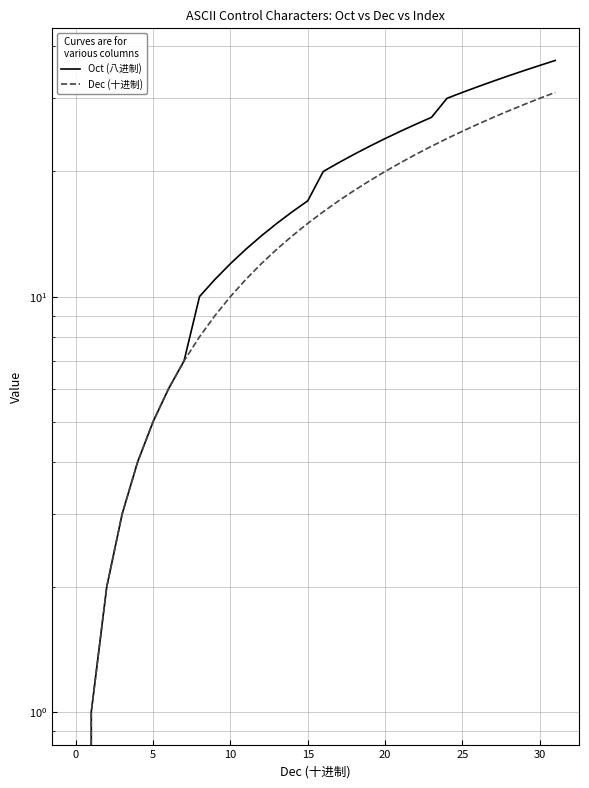

True or false: Dec (十进制) and Oct (八进制) intersect in this chart.

False